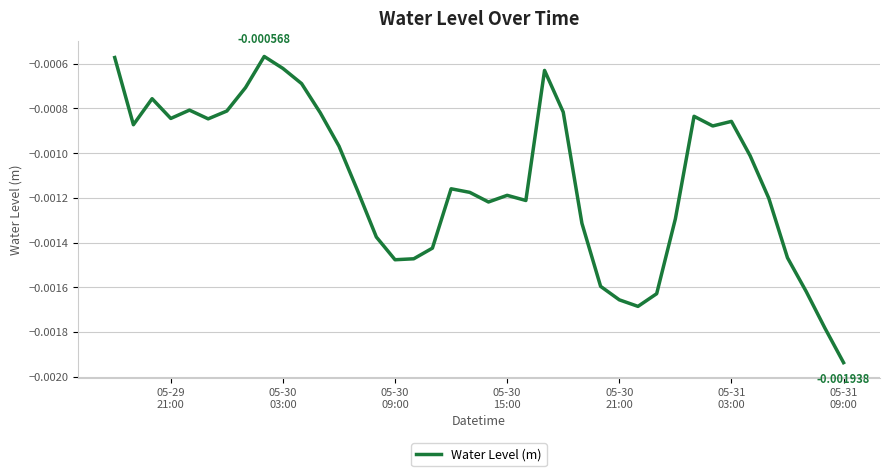

Count the number of data series in this chart.

1